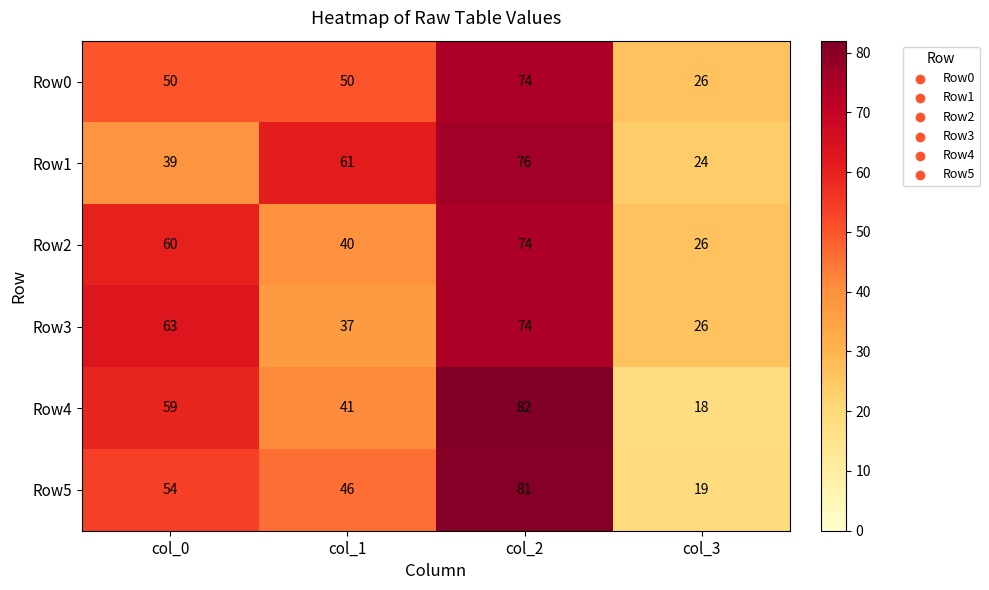

Reading left to right, what are all the values shown in this chart?

Row0: 50	50	74	26
Row1: 39	61	76	24
Row2: 60	40	74	26
Row3: 63	37	74	26
Row4: 59	41	82	18
Row5: 54	46	81	19